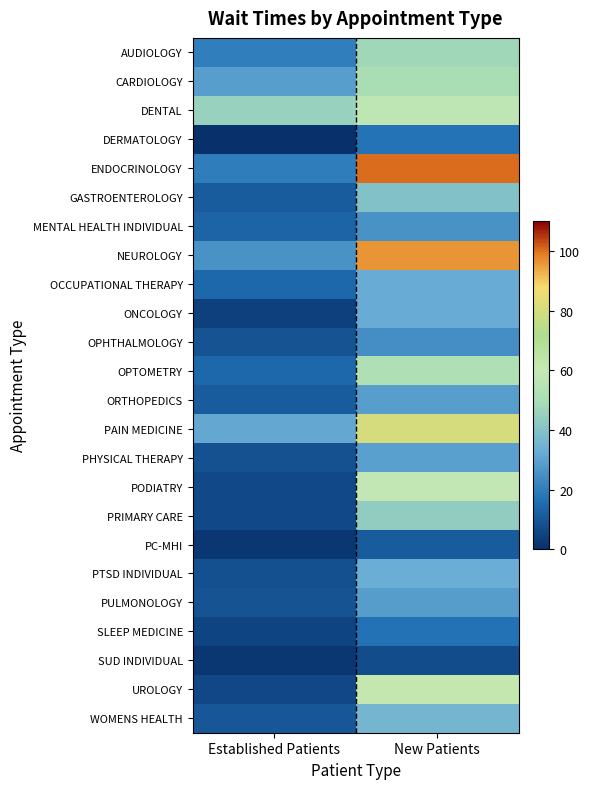

Reading right to left, extract all data points from this chart.

AUDIOLOGY: New Patients=47.4	Established Patients=20.6
CARDIOLOGY: New Patients=50.2	Established Patients=29.1
DENTAL: New Patients=57.3	Established Patients=45.3
DERMATOLOGY: New Patients=17.3	Established Patients=0.0
ENDOCRINOLOGY: New Patients=100.4	Established Patients=20.1
GASTROENTEROLOGY: New Patients=39.8	Established Patients=11.4
MENTAL HEALTH INDIVIDUAL: New Patients=25.7	Established Patients=13.6
NEUROLOGY: New Patients=95.9	Established Patients=25.6
OCCUPATIONAL THERAPY: New Patients=32.5	Established Patients=14.2
ONCOLOGY: New Patients=32.5	Established Patients=4.3
OPHTHALMOLOGY: New Patients=24.8	Established Patients=9.4
OPTOMETRY: New Patients=52.0	Established Patients=14.5
ORTHOPEDICS: New Patients=28.9	Established Patients=11.6
PAIN MEDICINE: New Patients=80.3	Established Patients=31.5
PHYSICAL THERAPY: New Patients=29.3	Established Patients=8.6
PODIATRY: New Patients=59.2	Established Patients=6.7
PRIMARY CARE: New Patients=43.8	Established Patients=6.6
PC-MHI: New Patients=11.3	Established Patients=1.9
PTSD INDIVIDUAL: New Patients=33.0	Established Patients=8.5
PULMONOLOGY: New Patients=28.6	Established Patients=9.1
SLEEP MEDICINE: New Patients=17.1	Established Patients=5.4
SUD INDIVIDUAL: New Patients=7.5	Established Patients=2.0
UROLOGY: New Patients=62.3	Established Patients=6.2
WOMENS HEALTH: New Patients=35.7	Established Patients=9.9